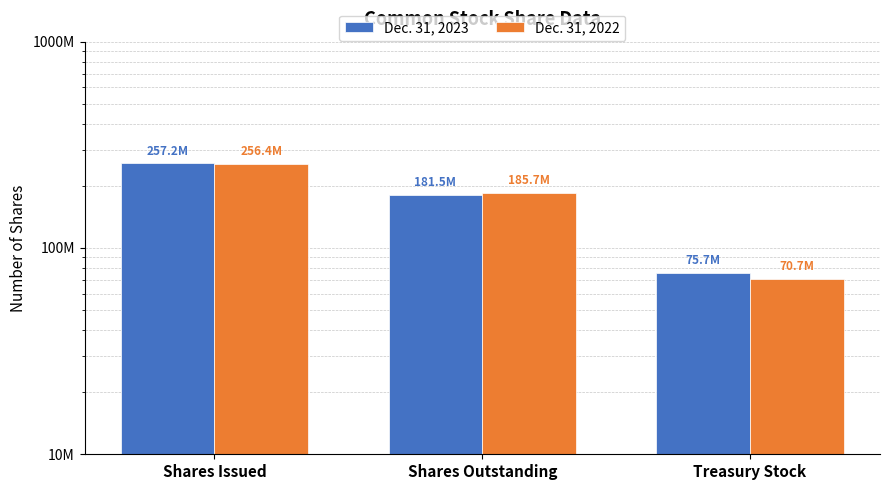

What are all the series names shown in the legend?

Dec. 31, 2023, Dec. 31, 2022